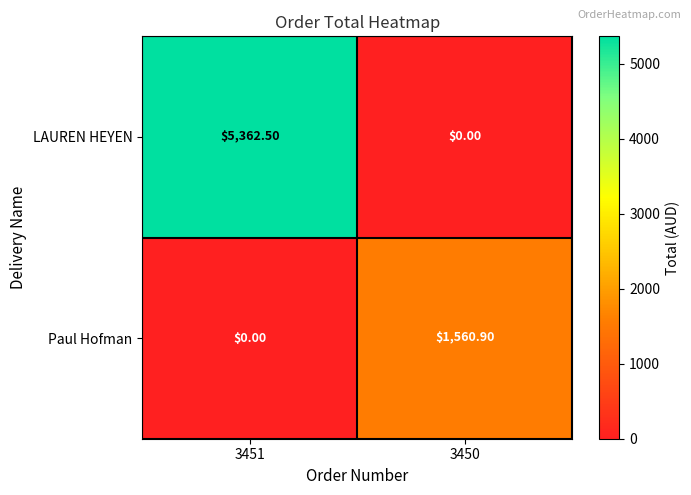

At 3451, list the series in order from largest to smallest.

LAUREN HEYEN, Paul Hofman